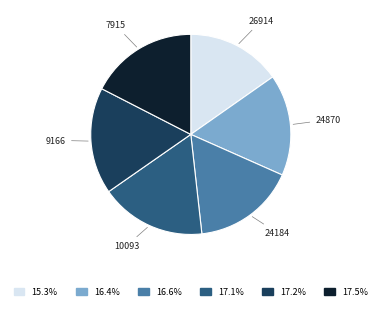

Is there a majority slice in this chart?

No